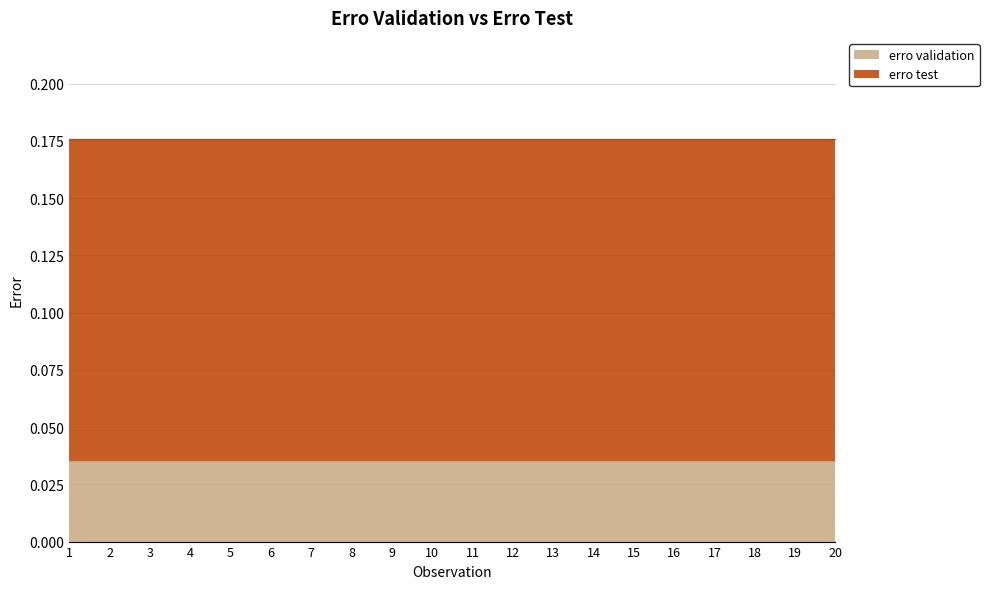

Which series has the widest spread of values?

erro validation